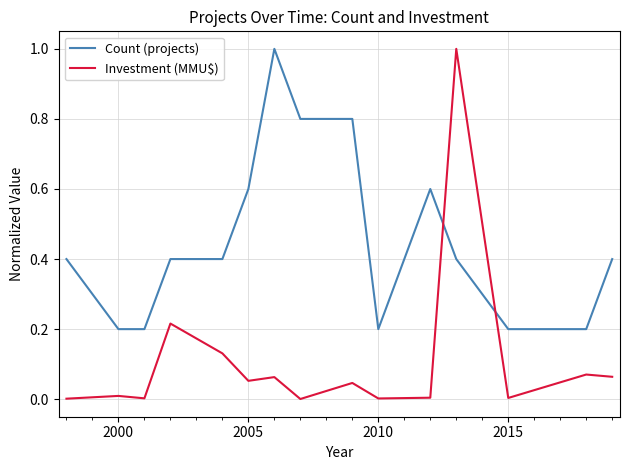

Which series has the widest spread of values?

Investment (MMU$)